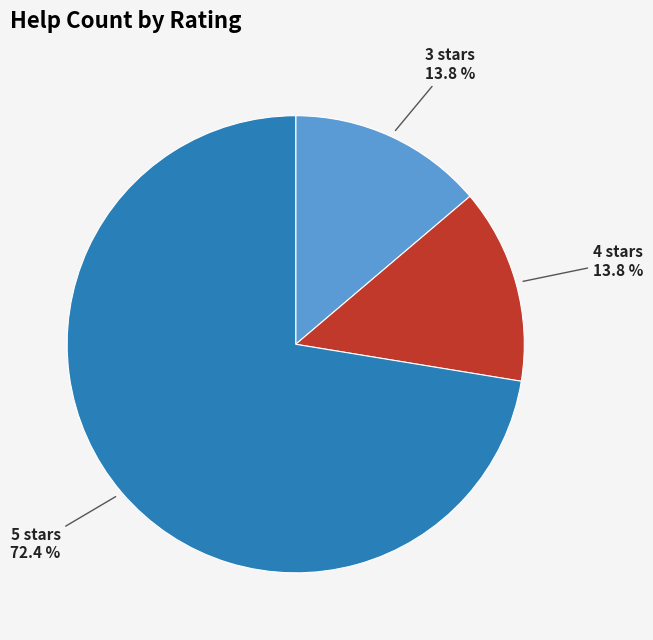

How many segments does this pie chart have?

3